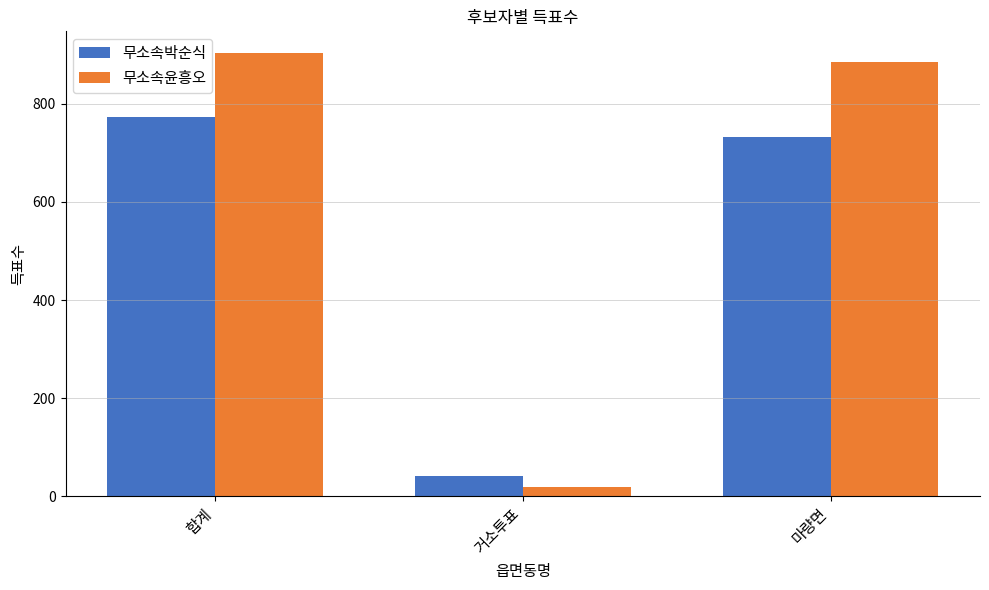

What is the difference between the highest and lowest values at 합계?

129